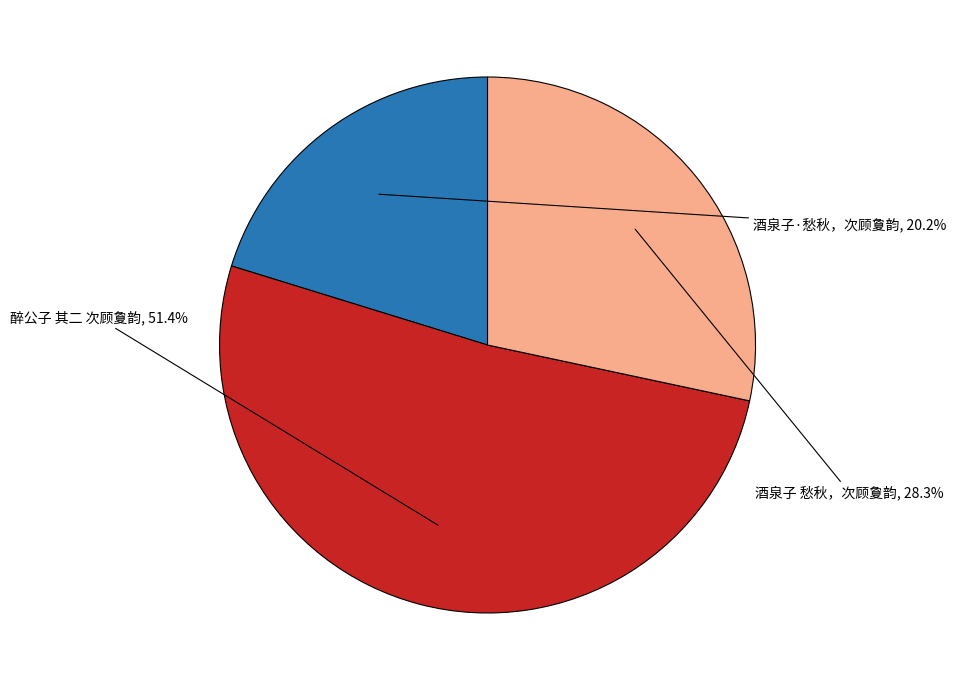

How many slices are in this pie chart?

3